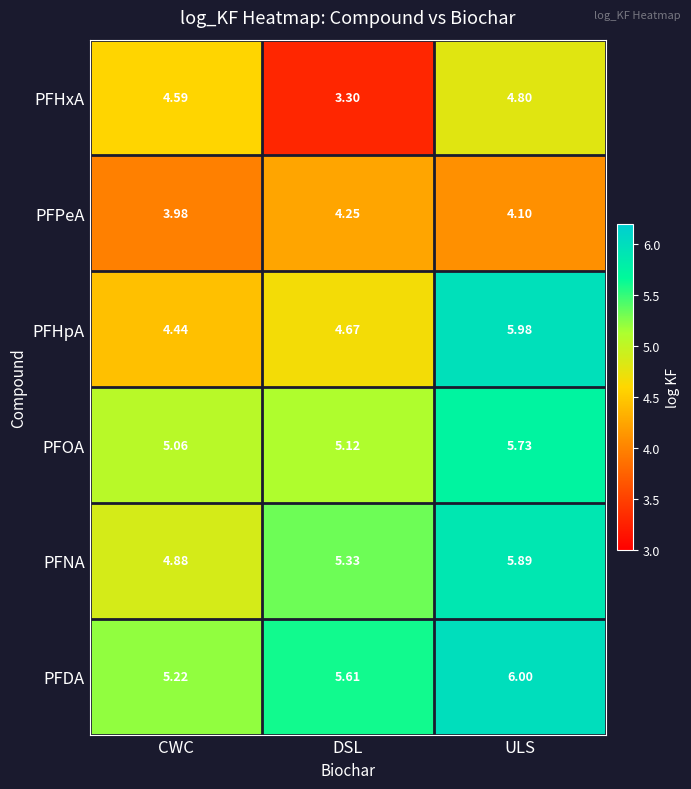

Which series has the largest total across all categories?

PFDA